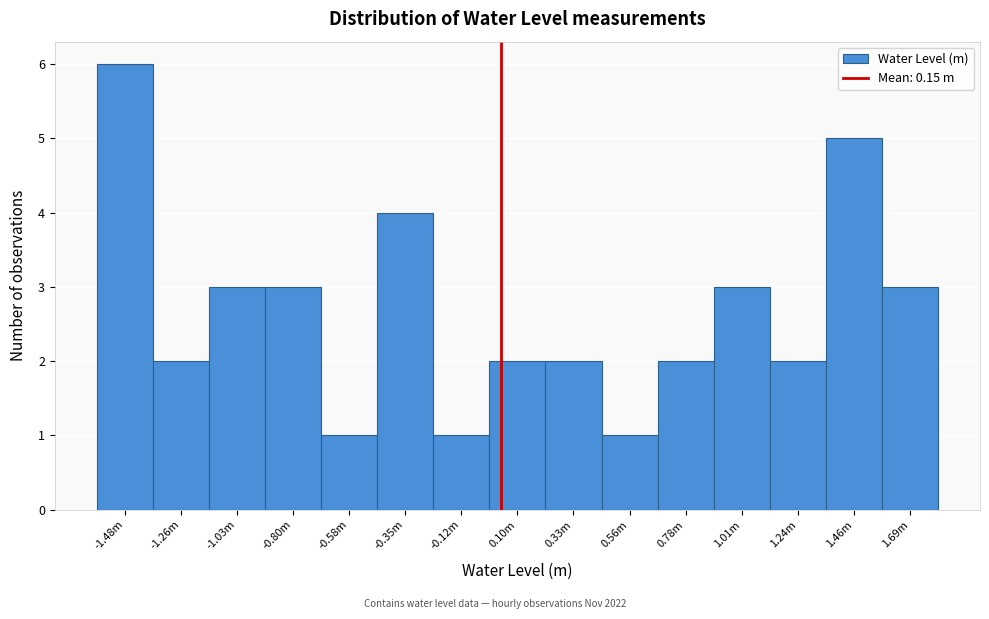

Reading left to right, list all the values displayed in this chart.

-1.48m=6	-1.26m=2	-1.03m=3	-0.80m=3	-0.58m=1	-0.35m=4	-0.12m=1	0.10m=2	0.33m=2	0.56m=1	0.78m=2	1.01m=3	1.24m=2	1.46m=5	1.69m=3